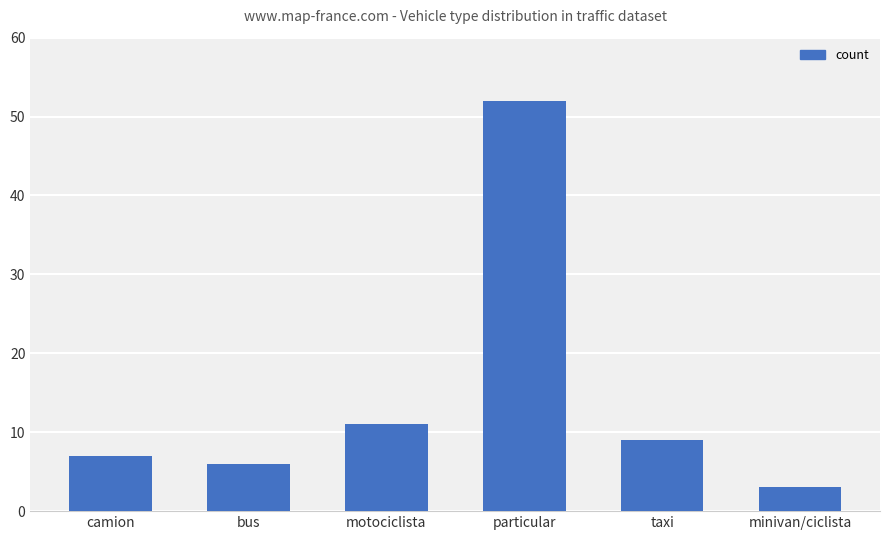

Which category has the highest value across all series?

particular